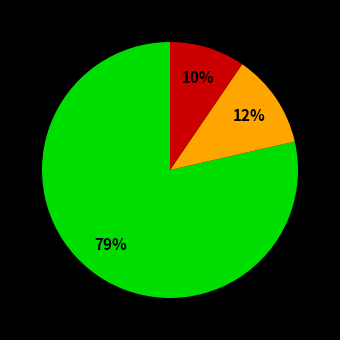

To the nearest percent, what is the average slice percentage?

33%